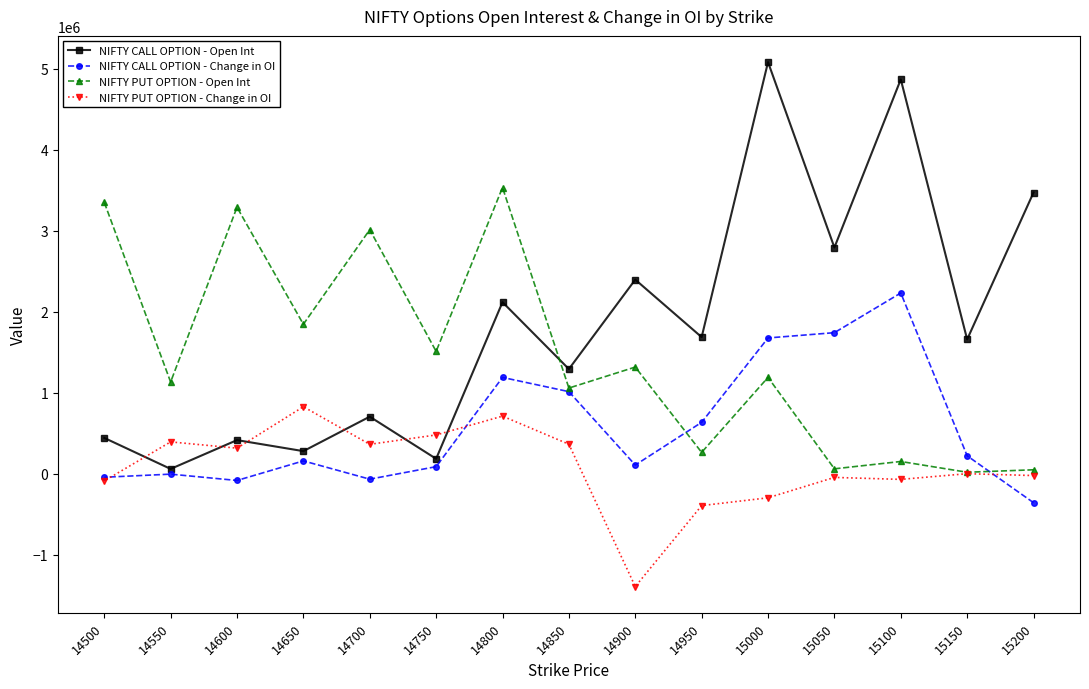

What is the approximate value of NIFTY CALL OPTION - Change in OI at 15200?

-358800